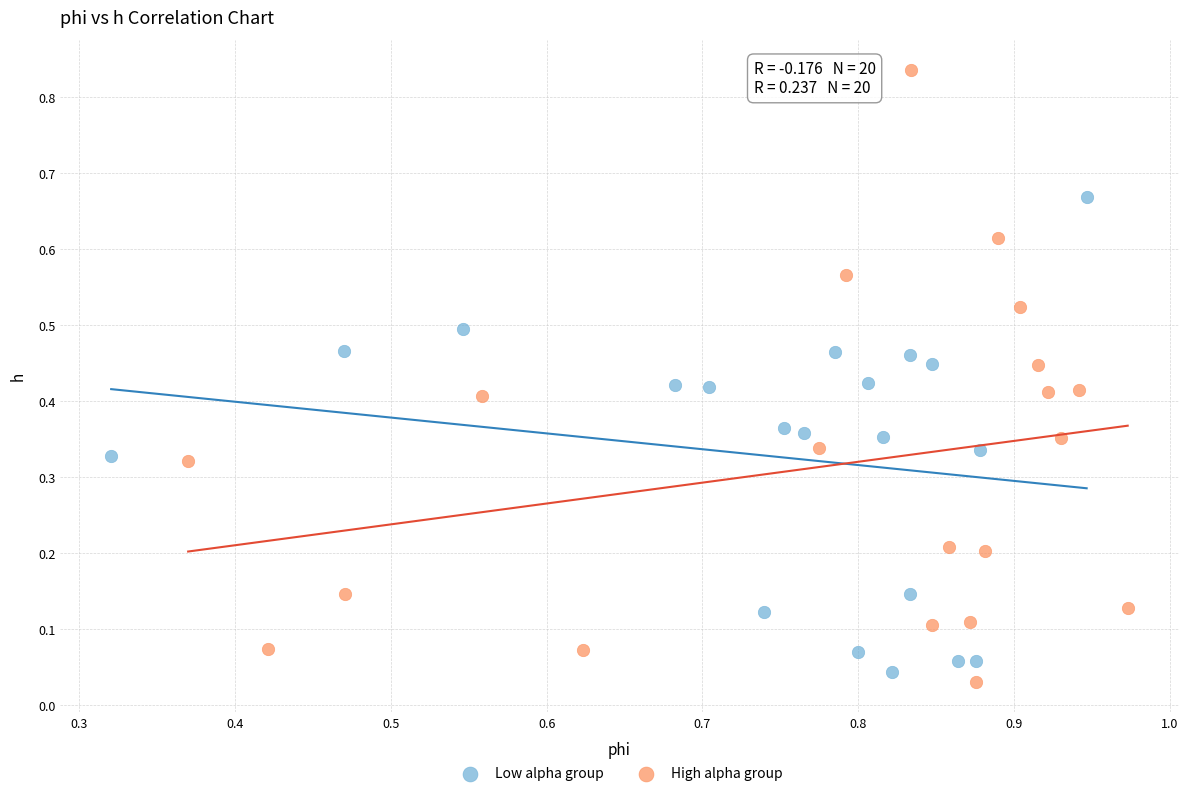

Which series has the largest Y range (max minus min)?

High alpha group